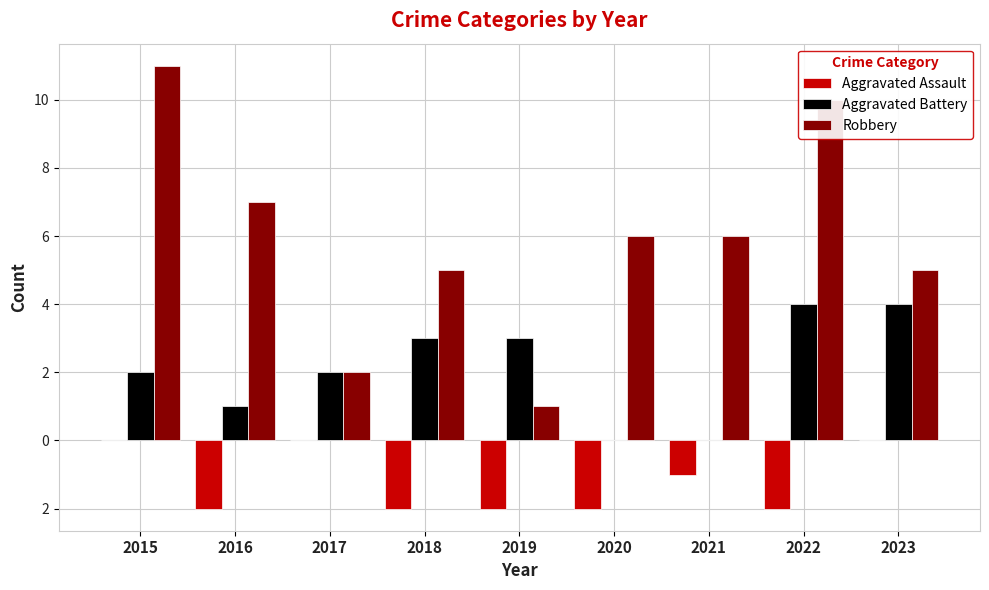

List the series in order of their overall mean, highest first.

Robbery, Aggravated Battery, Aggravated Assault